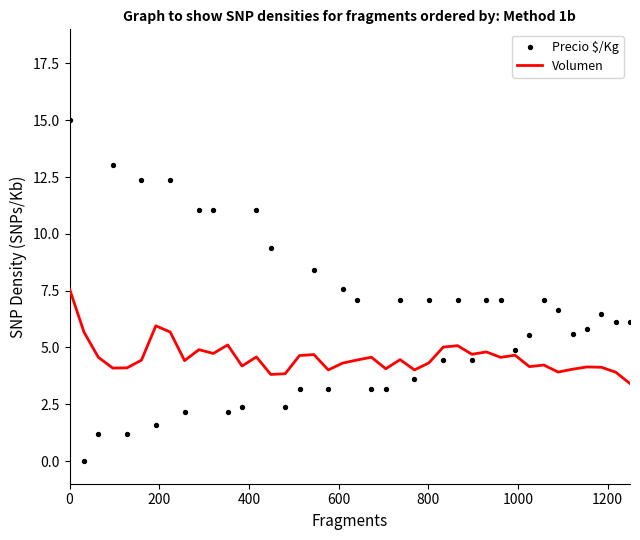

Which series contains the lowest Y value?

Precio $/Kg